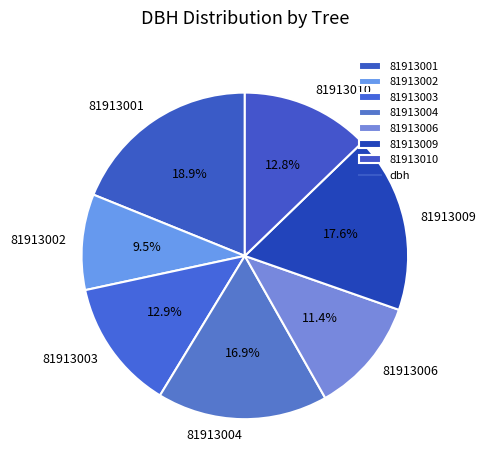

What is the largest slice in the pie chart?

81913001